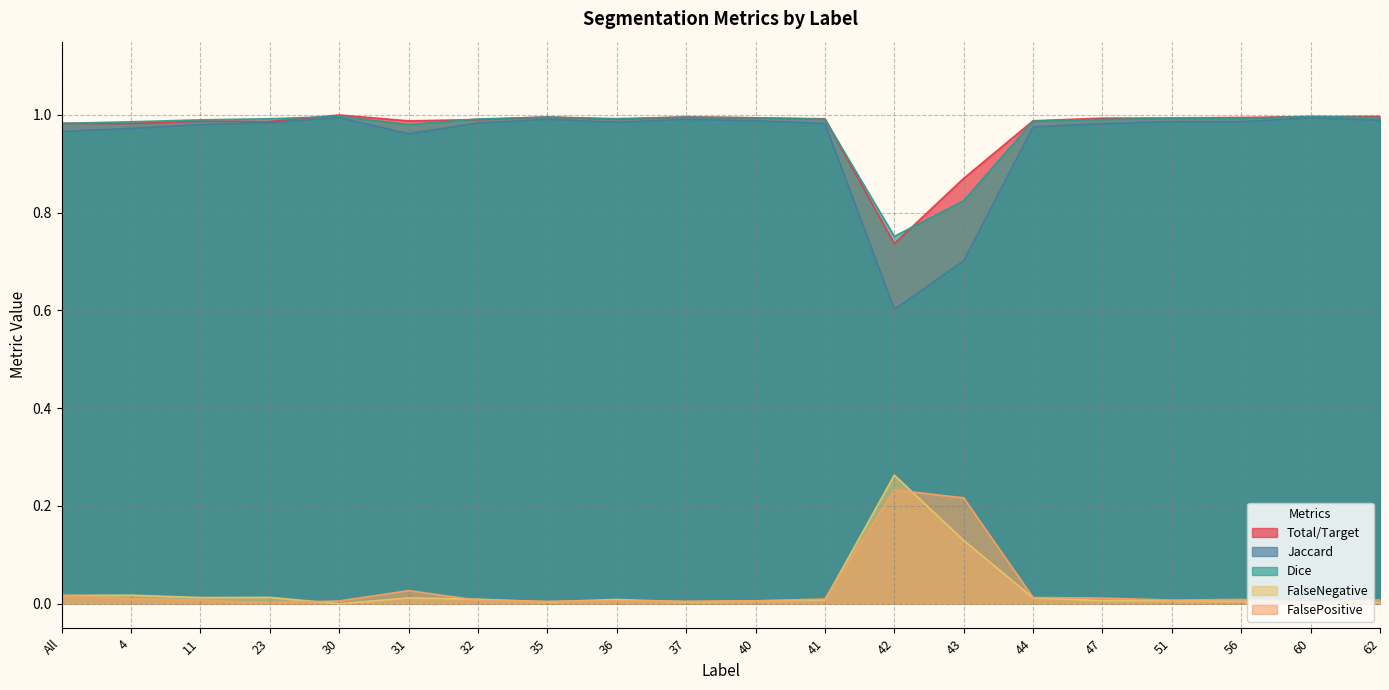

True or false: Jaccard and Total/Target intersect in this chart.

False